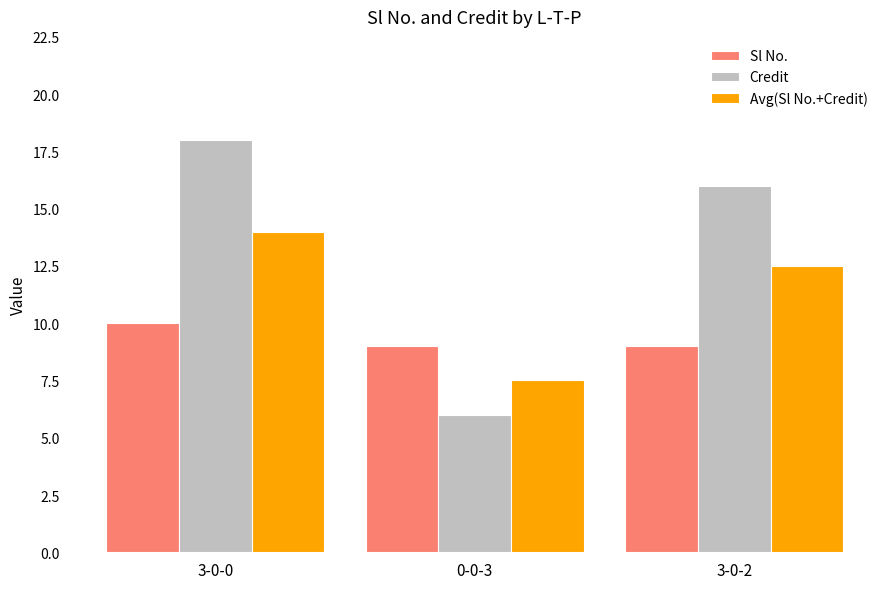

Rank the categories by Avg(Sl No.+Credit) value from lowest to highest.

0-0-3, 3-0-2, 3-0-0